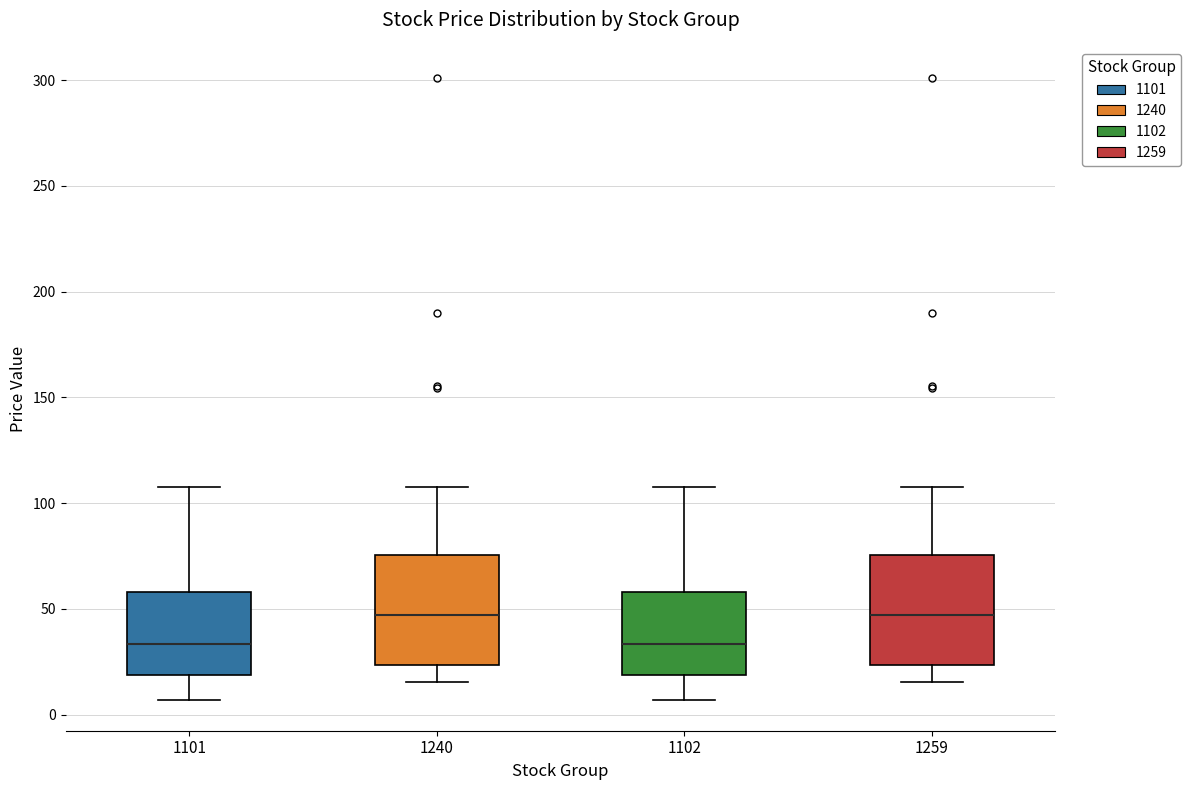

Reading left to right, read every box against the y-axis: the position of its median line, the range the box covers, and the ends of its whiskers. The values are not printed on the chart, so give them approximately, as read against the axis.

1101: median 35, box 20 to 60, whiskers 5 to 110
1240: median 45, box 25 to 75, whiskers 15 to 110
1102: median 35, box 20 to 60, whiskers 5 to 110
1259: median 45, box 25 to 75, whiskers 15 to 110